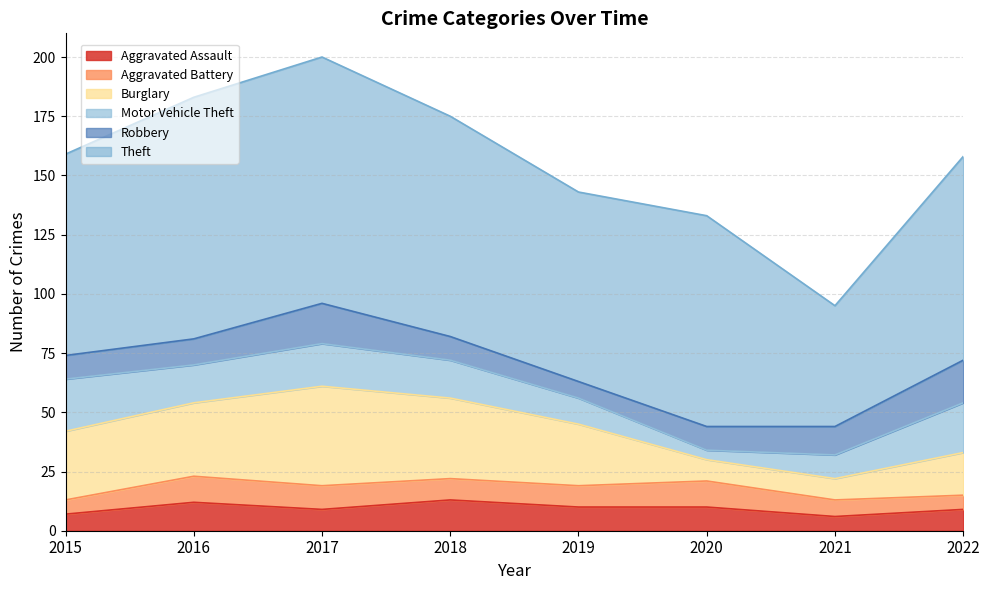

Reading left to right, what are all the values shown in this chart?

Aggravated Assault: 7	12	9	13	10	10	6	9
Aggravated Battery: 6	11	10	9	9	11	7	6
Burglary: 29	31	42	34	26	9	9	18
Motor Vehicle Theft: 22	16	18	16	11	4	10	21
Robbery: 10	11	17	10	7	10	12	18
Theft: 85	102	104	93	80	89	51	86